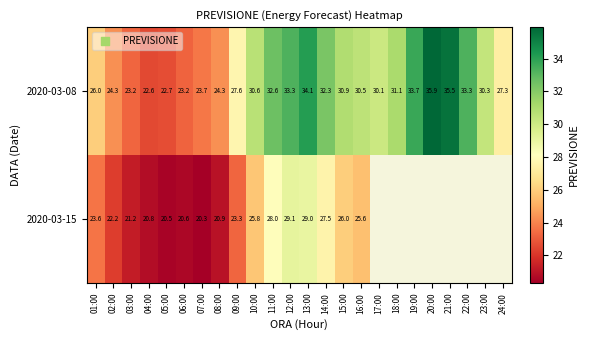

Is it true that 2020-03-15 equals 32.0 at 01:00?

False